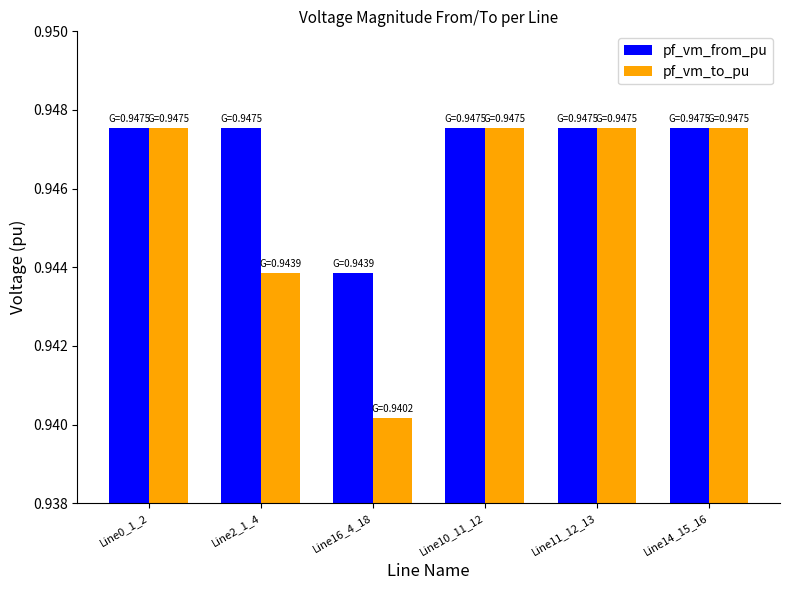

Rank the series at Line2_1_4 from lowest to highest value.

pf_vm_to_pu, pf_vm_from_pu